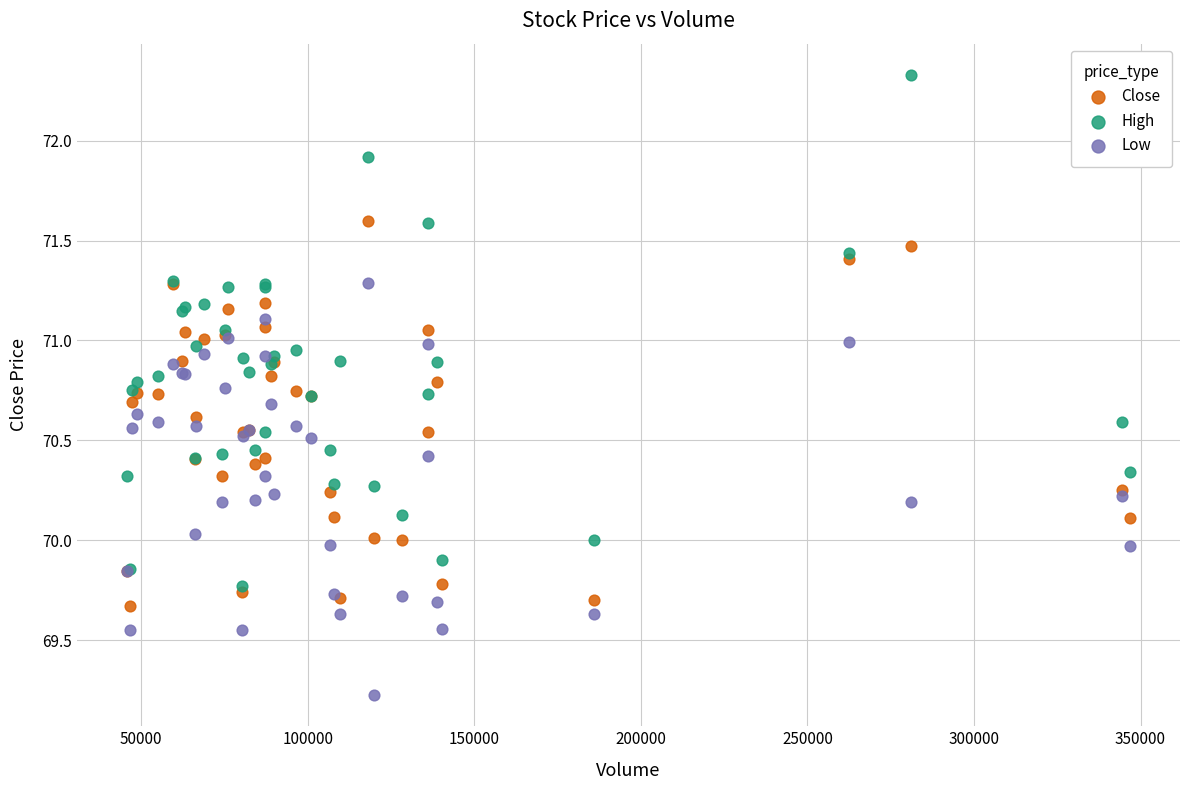

Which series reaches the maximum Y coordinate?

High